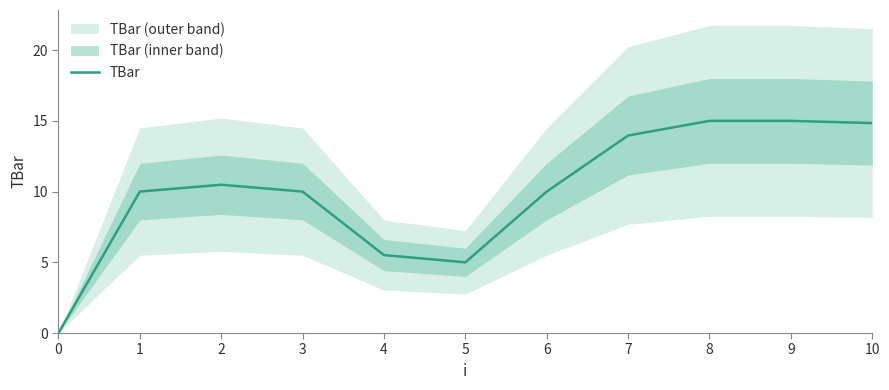

Rank the categories by value from highest to lowest.

8, 9, 10, 7, 2, 1, 3, 6, 4, 5, 0